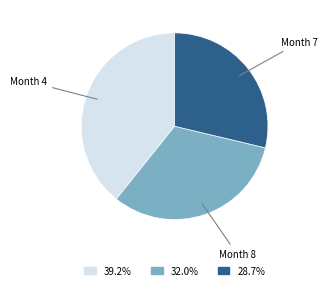

Does any single category account for the majority?

No